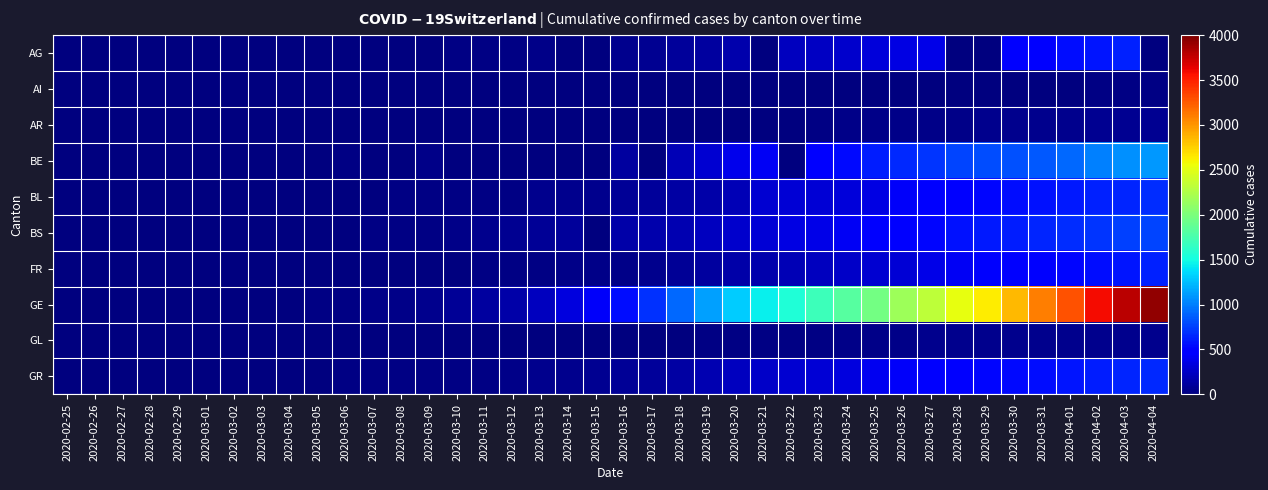

Reading left to right, transcribe all the data shown in this chart.

AG: 2020-02-25=0	2020-02-26=0	2020-02-27=0	2020-02-28=1	2020-02-29=0	2020-03-01=0	2020-03-02=2	2020-03-03=6	2020-03-04=7	2020-03-05=9	2020-03-06=12	2020-03-07=0	2020-03-08=0	2020-03-09=14	2020-03-10=17	2020-03-11=18	2020-03-12=27	2020-03-13=32	2020-03-14=0	2020-03-15=0	2020-03-16=52	2020-03-17=67	2020-03-18=101	2020-03-19=118	2020-03-20=168	2020-03-21=0	2020-03-22=232	2020-03-23=241	2020-03-24=266	2020-03-25=319	2020-03-26=349	2020-03-27=364	2020-03-28=0	2020-03-29=0	2020-03-30=481	2020-03-31=499	2020-04-01=549	2020-04-02=592	2020-04-03=626	2020-04-04=0
AI: 2020-02-25=0	2020-02-26=0	2020-02-27=0	2020-02-28=0	2020-02-29=0	2020-03-01=0	2020-03-02=0	2020-03-03=0	2020-03-04=0	2020-03-05=0	2020-03-06=0	2020-03-07=0	2020-03-08=0	2020-03-09=0	2020-03-10=0	2020-03-11=0	2020-03-12=0	2020-03-13=0	2020-03-14=2	2020-03-15=0	2020-03-16=4	2020-03-17=5	2020-03-18=0	2020-03-19=6	2020-03-20=0	2020-03-21=0	2020-03-22=0	2020-03-23=0	2020-03-24=8	2020-03-25=9	2020-03-26=11	2020-03-27=12	2020-03-28=13	2020-03-29=0	2020-03-30=14	2020-03-31=14	2020-04-01=0	2020-04-02=20	2020-04-03=20	2020-04-04=21
AR: 2020-02-25=0	2020-02-26=0	2020-02-27=0	2020-02-28=0	2020-02-29=0	2020-03-01=0	2020-03-02=0	2020-03-03=0	2020-03-04=0	2020-03-05=0	2020-03-06=1	2020-03-07=1	2020-03-08=1	2020-03-09=2	2020-03-10=0	2020-03-11=0	2020-03-12=5	2020-03-13=0	2020-03-14=0	2020-03-15=0	2020-03-16=0	2020-03-17=0	2020-03-18=11	2020-03-19=0	2020-03-20=0	2020-03-21=0	2020-03-22=0	2020-03-23=30	2020-03-24=33	2020-03-25=34	2020-03-26=42	2020-03-27=44	2020-03-28=45	2020-03-29=48	2020-03-30=50	2020-03-31=58	2020-04-01=61	2020-04-02=64	2020-04-03=65	2020-04-04=66
BE: 2020-02-25=0	2020-02-26=0	2020-02-27=0	2020-02-28=1	2020-02-29=0	2020-03-01=2	2020-03-02=4	2020-03-03=0	2020-03-04=6	2020-03-05=0	2020-03-06=17	2020-03-07=0	2020-03-08=0	2020-03-09=34	2020-03-10=0	2020-03-11=0	2020-03-12=0	2020-03-13=0	2020-03-14=0	2020-03-15=0	2020-03-16=123	2020-03-17=0	2020-03-18=193	2020-03-19=282	2020-03-20=377	2020-03-21=418	2020-03-22=0	2020-03-23=470	2020-03-24=532	2020-03-25=624	2020-03-26=660	2020-03-27=718	2020-03-28=767	2020-03-29=798	2020-03-30=826	2020-03-31=856	2020-04-01=909	2020-04-02=1003	2020-04-03=1073	2020-04-04=1106
BL: 2020-02-25=0	2020-02-26=0	2020-02-27=0	2020-02-28=1	2020-02-29=2	2020-03-01=2	2020-03-02=2	2020-03-03=2	2020-03-04=2	2020-03-05=6	2020-03-06=6	2020-03-07=15	2020-03-08=20	2020-03-09=21	2020-03-10=24	2020-03-11=30	2020-03-12=31	2020-03-13=48	2020-03-14=54	2020-03-15=62	2020-03-16=85	2020-03-17=98	2020-03-18=125	2020-03-19=143	2020-03-20=194	2020-03-21=292	2020-03-22=299	2020-03-23=312	2020-03-24=317	2020-03-25=353	2020-03-26=434	2020-03-27=478	2020-03-28=514	2020-03-29=524	2020-03-30=553	2020-03-31=578	2020-04-01=606	2020-04-02=629	2020-04-03=646	2020-04-04=682
BS: 2020-02-25=0	2020-02-26=1	2020-02-27=1	2020-02-28=1	2020-02-29=1	2020-03-01=1	2020-03-02=1	2020-03-03=3	2020-03-04=3	2020-03-05=8	2020-03-06=15	2020-03-07=21	2020-03-08=24	2020-03-09=28	2020-03-10=33	2020-03-11=49	2020-03-12=73	2020-03-13=92	2020-03-14=100	2020-03-15=0	2020-03-16=143	2020-03-17=164	2020-03-18=181	2020-03-19=220	2020-03-20=270	2020-03-21=297	2020-03-22=356	2020-03-23=374	2020-03-24=410	2020-03-25=462	2020-03-26=501	2020-03-27=530	2020-03-28=569	2020-03-29=605	2020-03-30=617	2020-03-31=653	2020-04-01=687	2020-04-02=714	2020-04-03=754	2020-04-04=767
FR: 2020-02-25=0	2020-02-26=0	2020-02-27=0	2020-02-28=0	2020-02-29=0	2020-03-01=1	2020-03-02=2	2020-03-03=0	2020-03-04=4	2020-03-05=6	2020-03-06=0	2020-03-07=0	2020-03-08=8	2020-03-09=11	2020-03-10=0	2020-03-11=16	2020-03-12=22	2020-03-13=29	2020-03-14=36	2020-03-15=40	2020-03-16=45	2020-03-17=59	2020-03-18=86	2020-03-19=111	2020-03-20=145	2020-03-21=167	2020-03-22=202	2020-03-23=226	2020-03-24=255	2020-03-25=293	2020-03-26=309	2020-03-27=369	2020-03-28=421	2020-03-29=442	2020-03-30=477	2020-03-31=491	2020-04-01=525	2020-04-02=550	2020-04-03=588	2020-04-04=638
GE: 2020-02-25=0	2020-02-26=1	2020-02-27=1	2020-02-28=4	2020-02-29=8	2020-03-01=9	2020-03-02=10	2020-03-03=13	2020-03-04=15	2020-03-05=20	2020-03-06=29	2020-03-07=42	2020-03-08=44	2020-03-09=59	2020-03-10=79	2020-03-11=112	2020-03-12=153	2020-03-13=224	2020-03-14=343	2020-03-15=425	2020-03-16=549	2020-03-17=701	2020-03-18=911	2020-03-19=1139	2020-03-20=1307	2020-03-21=1445	2020-03-22=1549	2020-03-23=1703	2020-03-24=1820	2020-03-25=1960	2020-03-26=2161	2020-03-27=2322	2020-03-28=2527	2020-03-29=2638	2020-03-30=2855	2020-03-31=3109	2020-04-01=3289	2020-04-02=3582	2020-04-03=3793	2020-04-04=3928
GL: 2020-02-25=0	2020-02-26=0	2020-02-27=0	2020-02-28=0	2020-02-29=0	2020-03-01=0	2020-03-02=0	2020-03-03=0	2020-03-04=0	2020-03-05=0	2020-03-06=0	2020-03-07=0	2020-03-08=0	2020-03-09=0	2020-03-10=1	2020-03-11=1	2020-03-12=3	2020-03-13=6	2020-03-14=8	2020-03-15=10	2020-03-16=10	2020-03-17=12	2020-03-18=14	2020-03-19=16	2020-03-20=20	2020-03-21=25	2020-03-22=29	2020-03-23=31	2020-03-24=33	2020-03-25=40	2020-03-26=43	2020-03-27=47	2020-03-28=47	2020-03-29=50	2020-03-30=51	2020-03-31=53	2020-04-01=56	2020-04-02=58	2020-04-03=59	2020-04-04=61
GR: 2020-02-25=0	2020-02-26=2	2020-02-27=2	2020-02-28=6	2020-02-29=6	2020-03-01=6	2020-03-02=9	2020-03-03=9	2020-03-04=12	2020-03-05=14	2020-03-06=16	2020-03-07=17	2020-03-08=18	2020-03-09=18	2020-03-10=22	2020-03-11=31	2020-03-12=43	2020-03-13=53	2020-03-14=56	2020-03-15=71	2020-03-16=84	2020-03-17=101	2020-03-18=128	2020-03-19=182	2020-03-20=226	2020-03-21=258	2020-03-22=284	2020-03-23=300	2020-03-24=343	2020-03-25=393	2020-03-26=433	2020-03-27=474	2020-03-28=495	2020-03-29=519	2020-03-30=535	2020-03-31=547	2020-04-01=592	2020-04-02=622	2020-04-03=649	2020-04-04=657